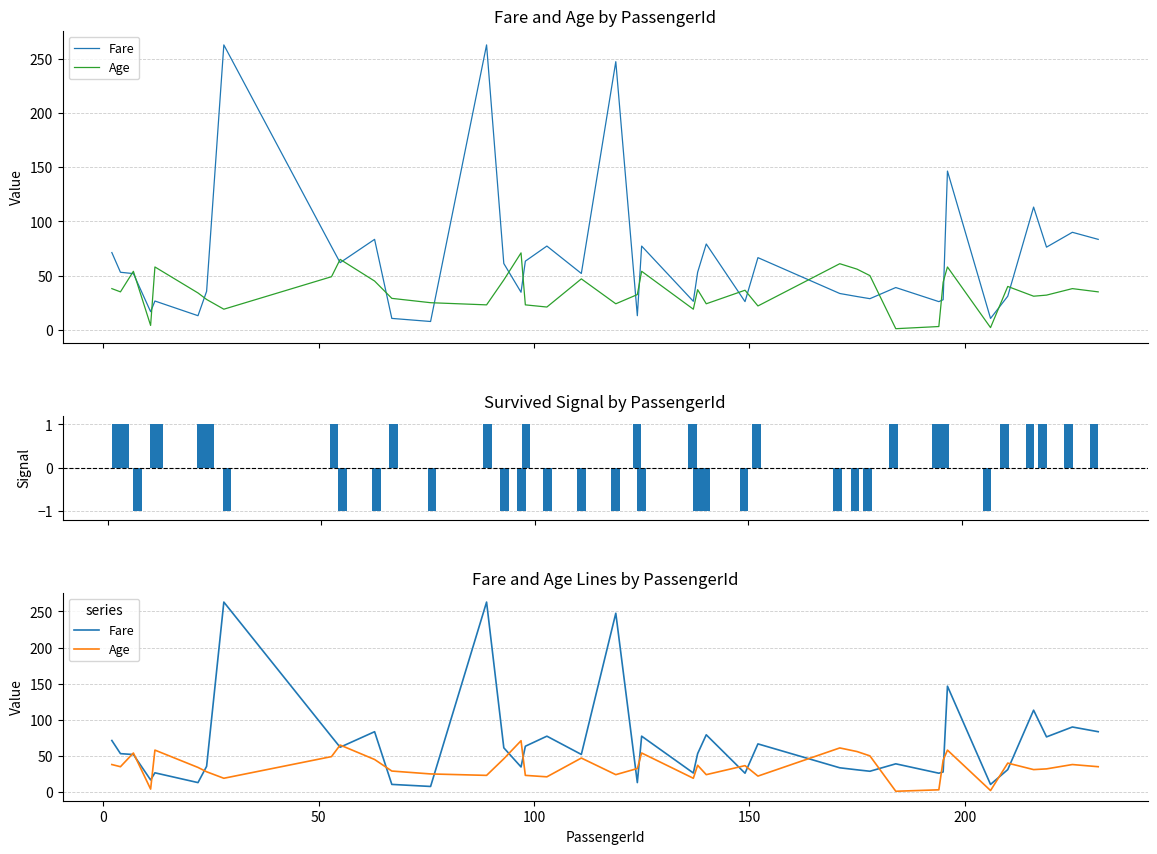

Is it true that Fare equals 26.6 at 150?

True